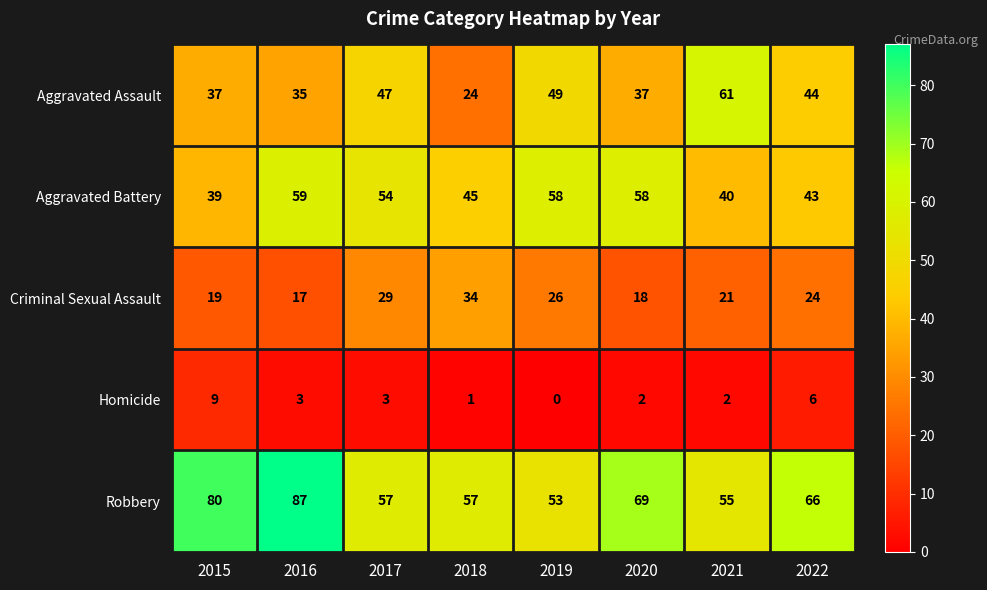

What is the sum of the Homicide values at 2016 and 2018?

4